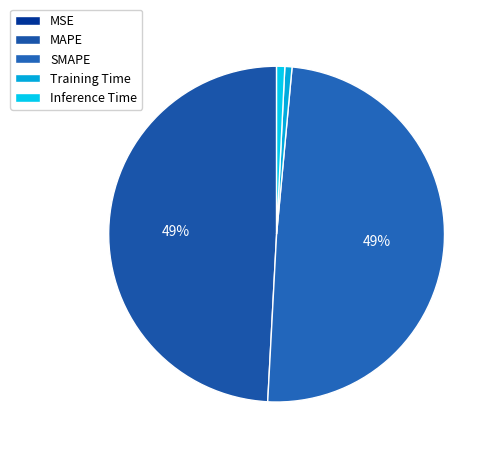

Rank the categories by value from highest to lowest.

SMAPE, MAPE, Inference Time, Training Time, MSE